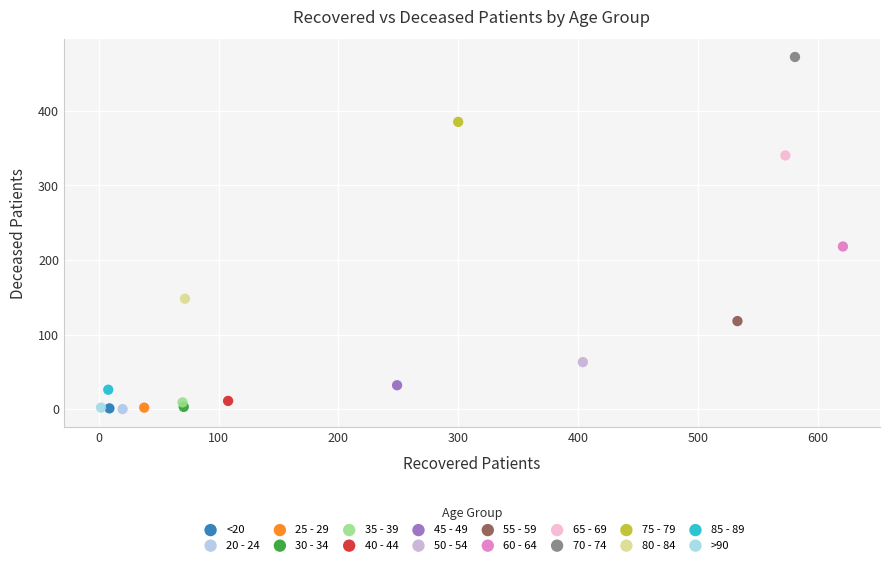

What are all the series names shown in the legend?

<20, 20 - 24, 25 - 29, 30 - 34, 35 - 39, 40 - 44, 45 - 49, 50 - 54, 55 - 59, 60 - 64, 65 - 69, 70 - 74, 75 - 79, 80 - 84, 85 - 89, >90